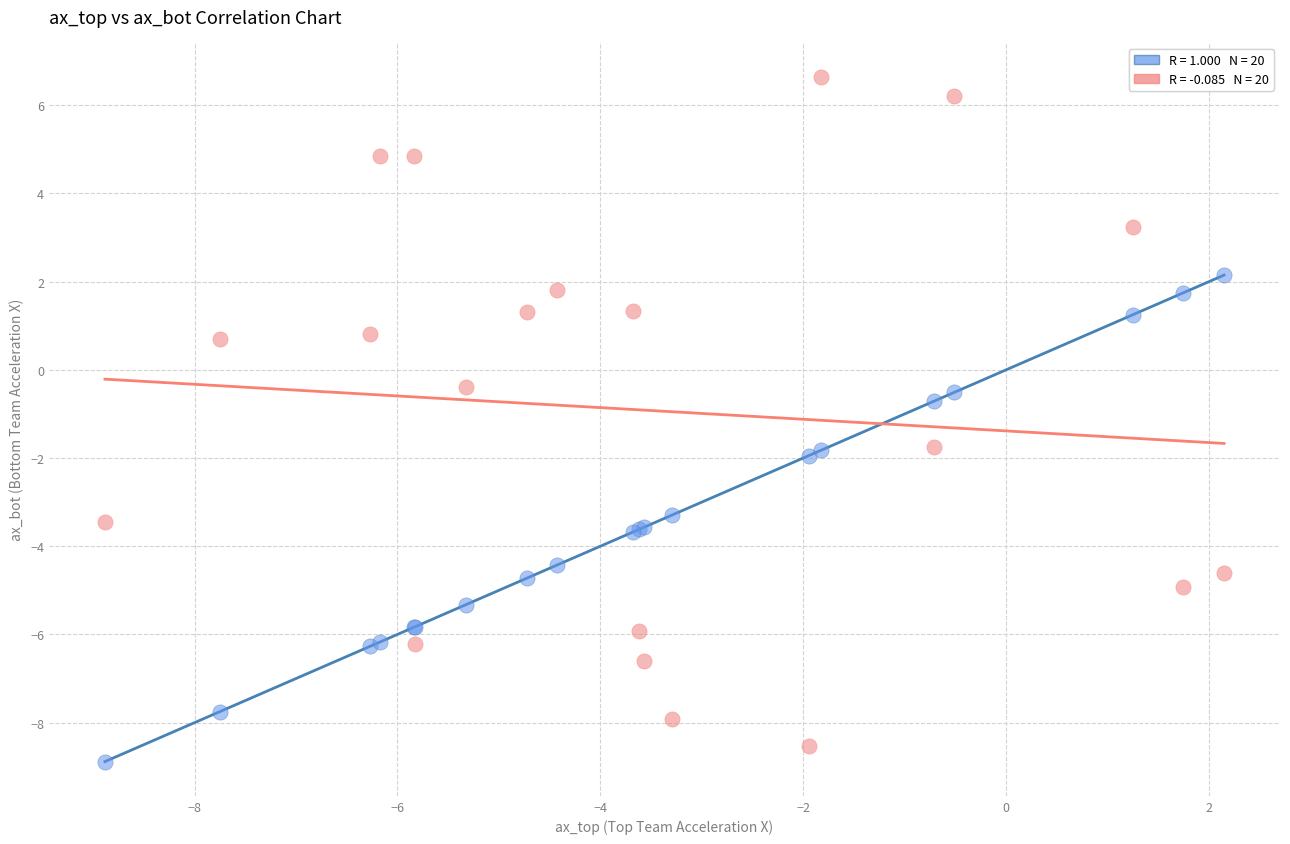

Across all series, what Y value is closest to -1?

-0.7